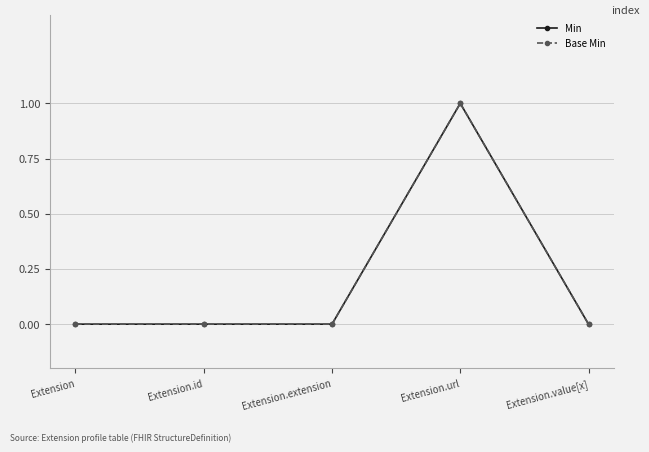

Rank the series by their maximum value, from highest to lowest.

Min, Base Min